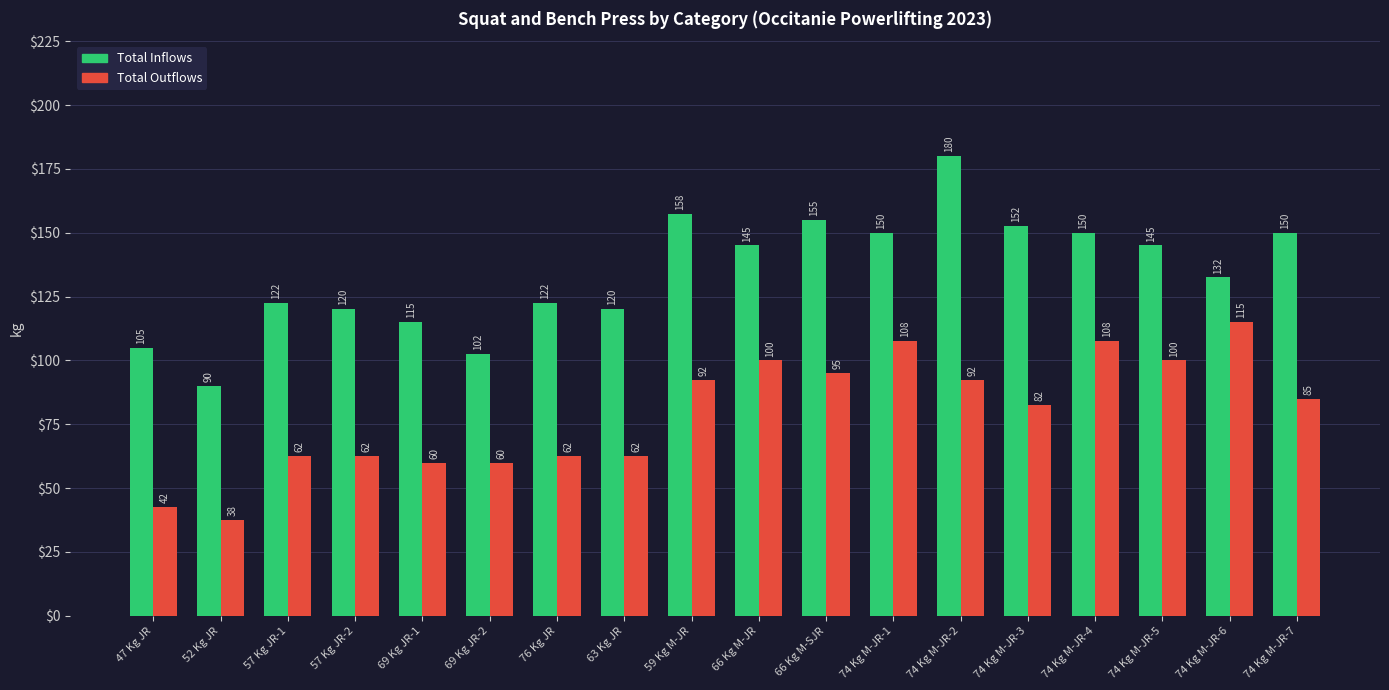

Is the value of Total Inflows at 69 Kg JR-2 greater than the value of Total Outflows at 59 Kg M-JR?

Yes